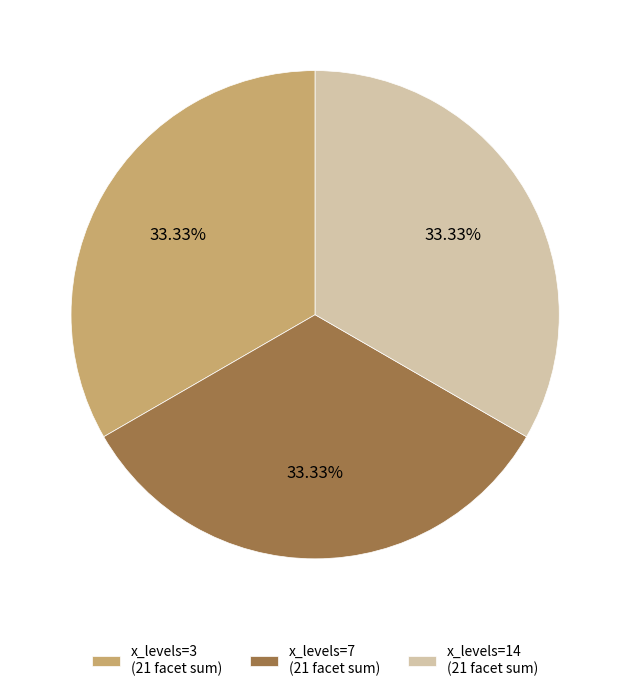

Does any single category account for the majority?

No